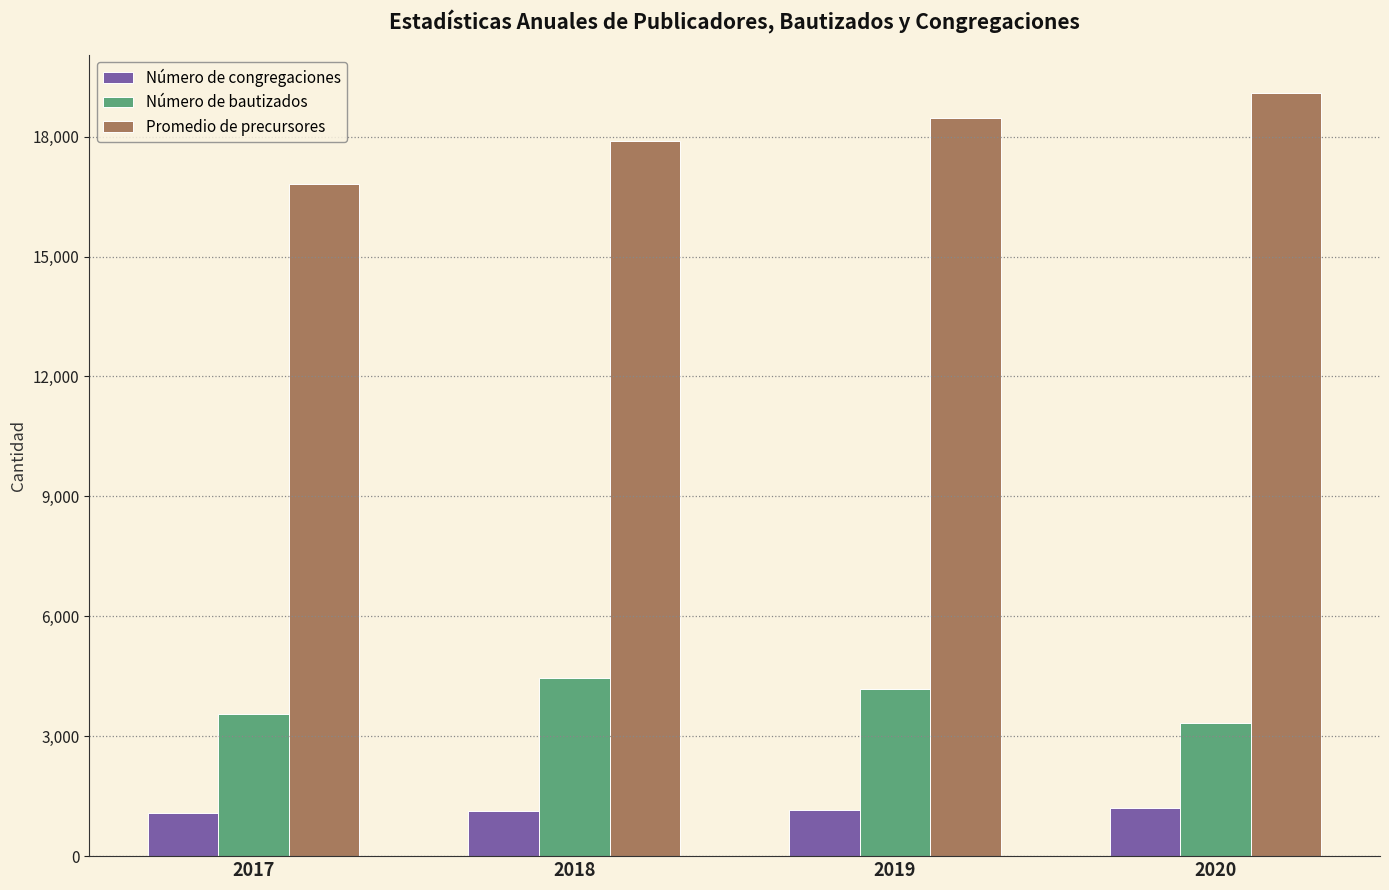

At 2018, list the series in order from largest to smallest.

Promedio de precursores, Número de bautizados, Número de congregaciones